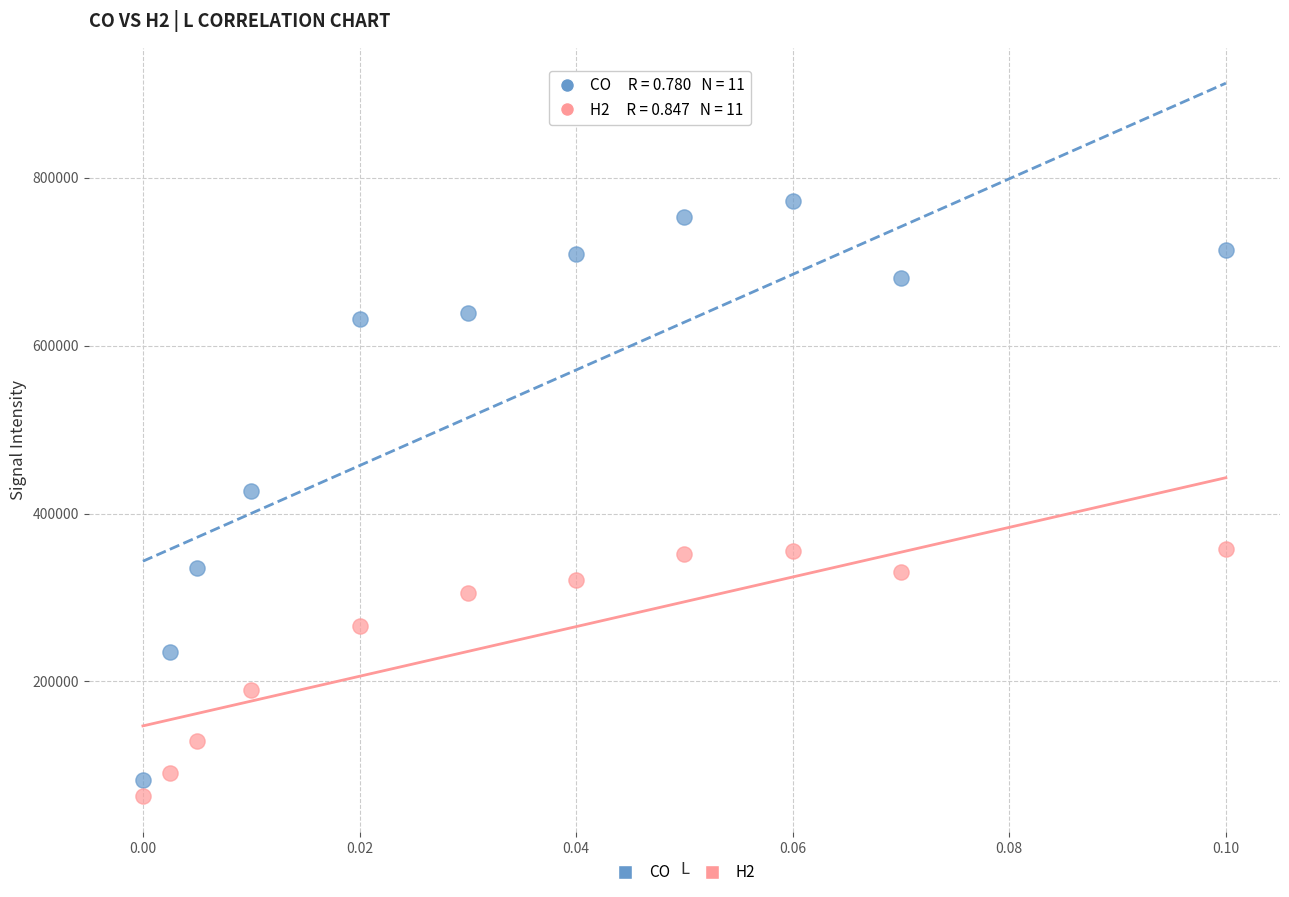

Across all data points, what is the range of Y values (max minus min)?

708804.1